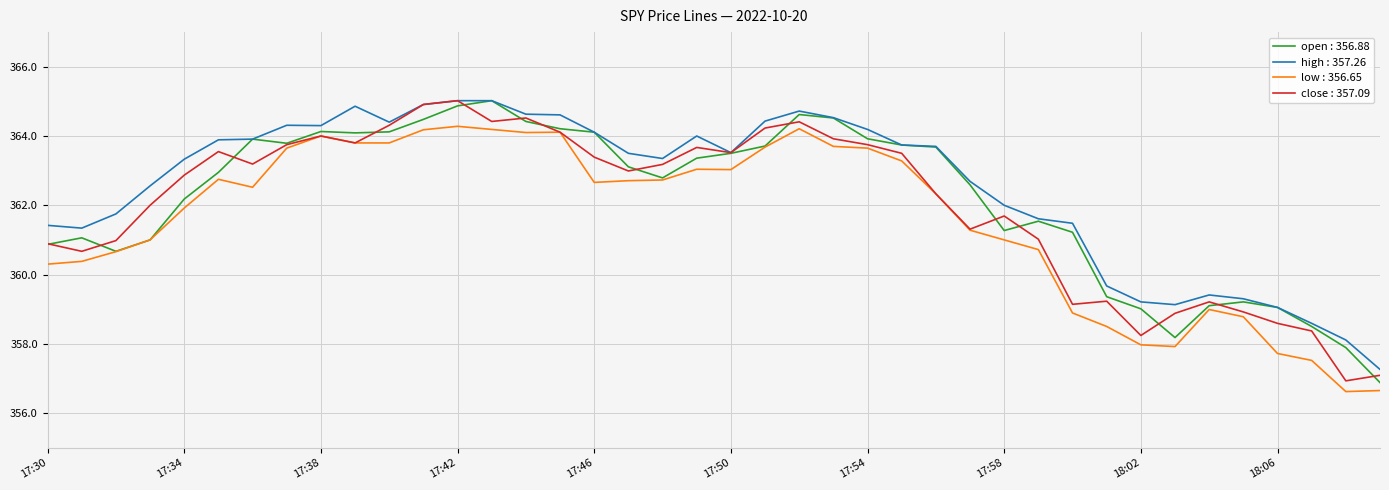

Does the chart have visible grid lines?

Yes